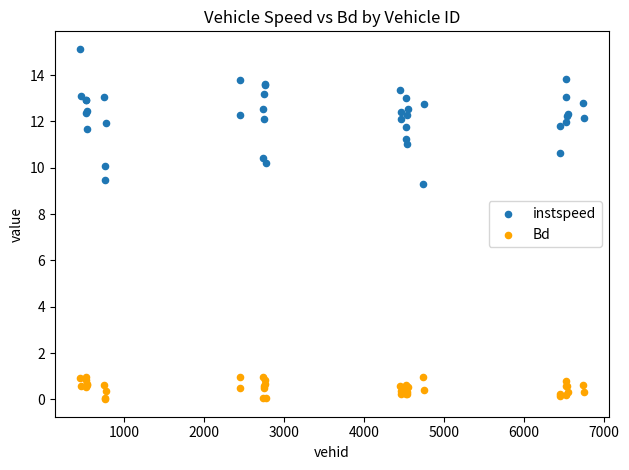

Which series has the largest Y range (max minus min)?

instspeed